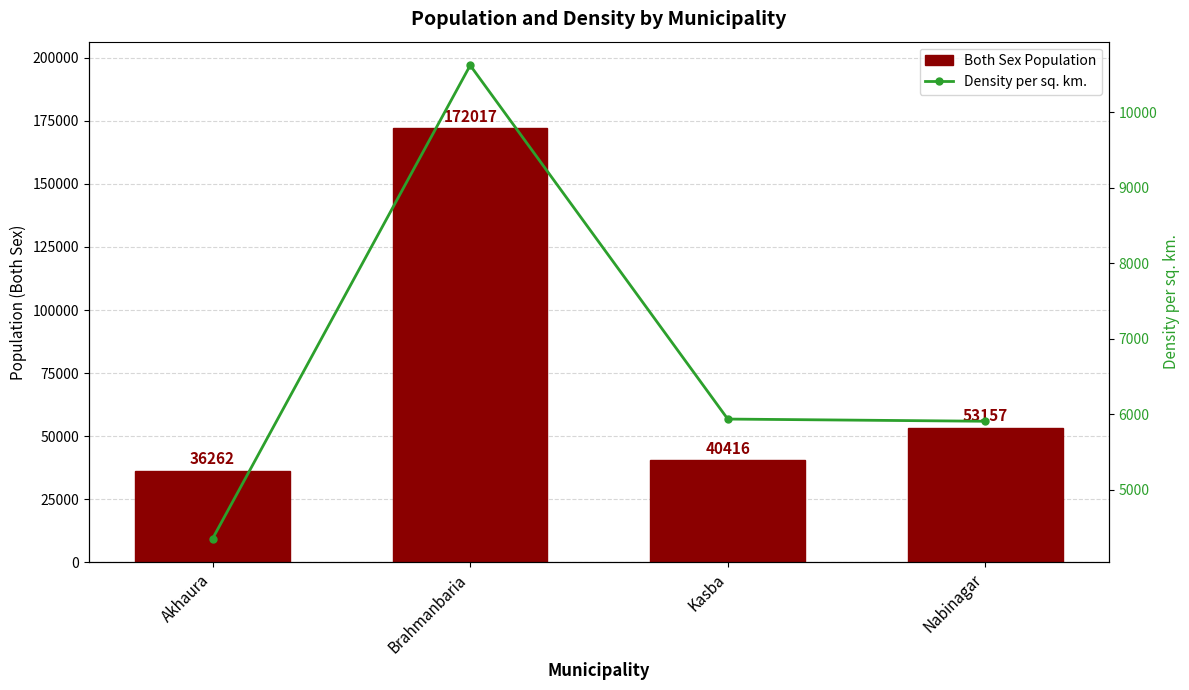

How many data points in Density per sq. km. are less than 5935?

2